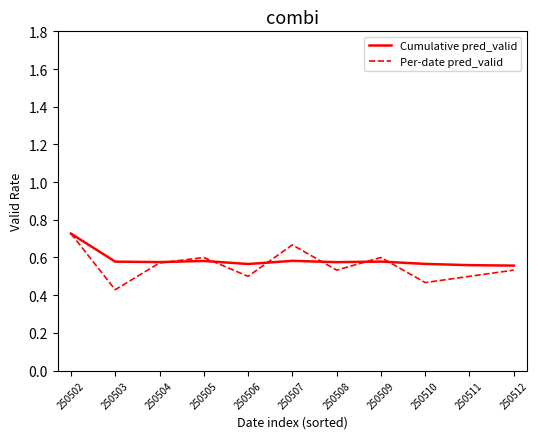

At which category is the sum across all series the highest?

250502